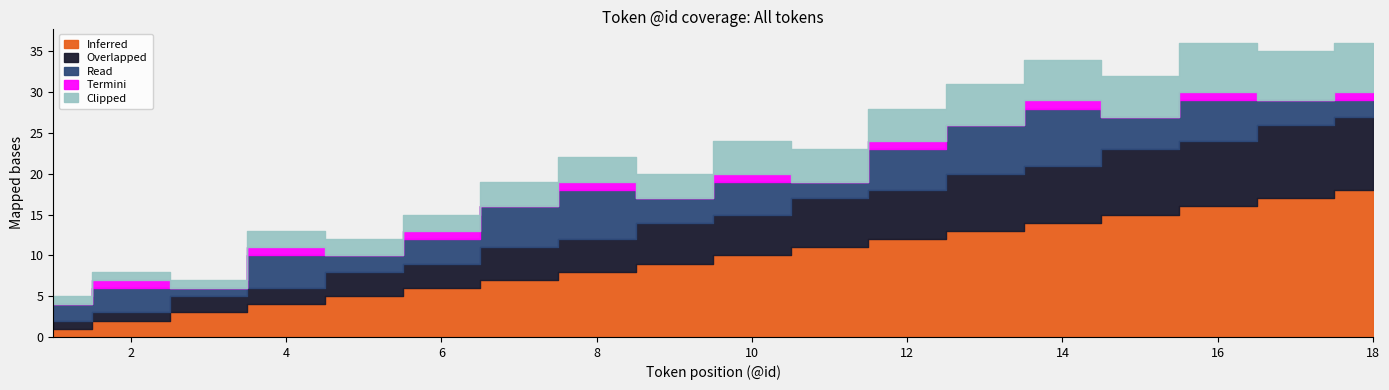

Is it true that Overlapped equals 7 at 13?

True